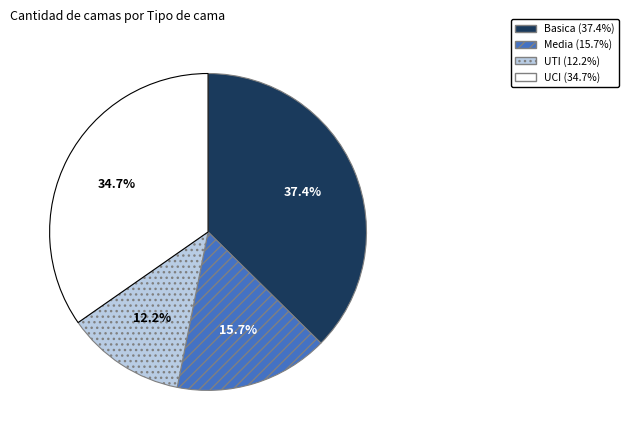

To the nearest percent, what percentage of the pie is UTI?

12%